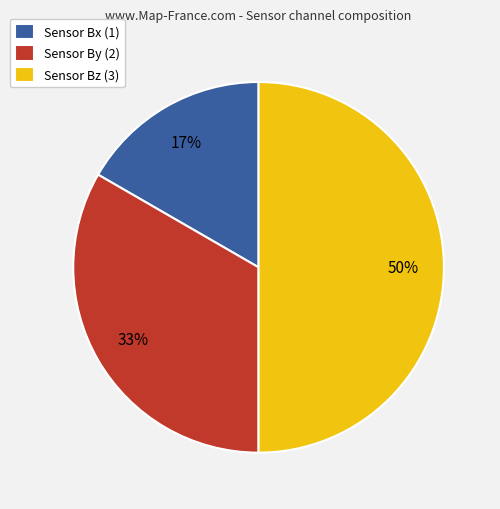

Rank the categories by value from highest to lowest.

Sensor Bz (3), Sensor By (2), Sensor Bx (1)